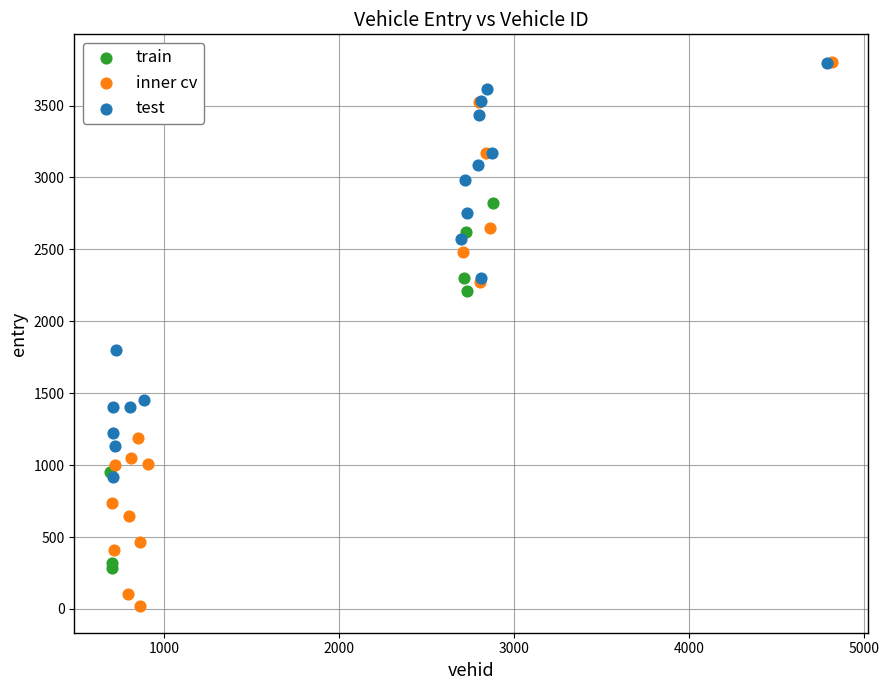

Which series has the largest Y range (max minus min)?

inner cv